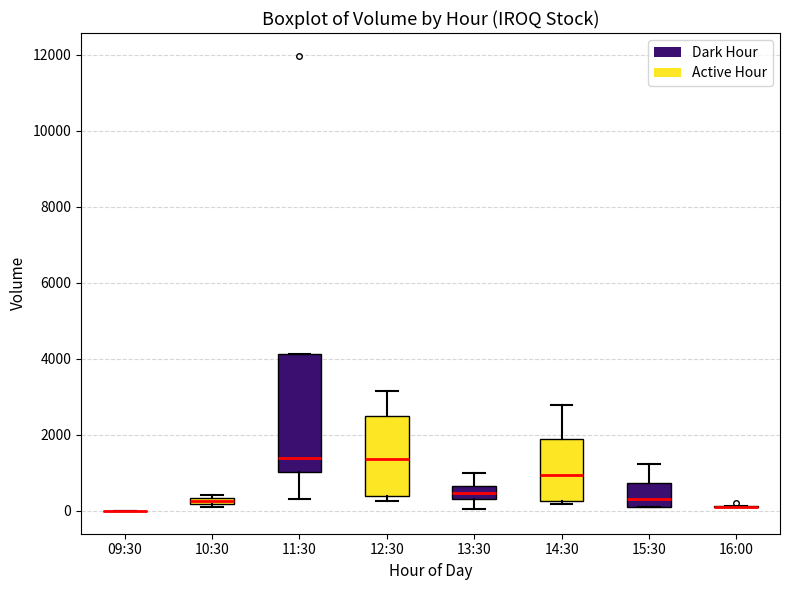

Which box is the tallest, from its lower edge to its upper edge?

11:30